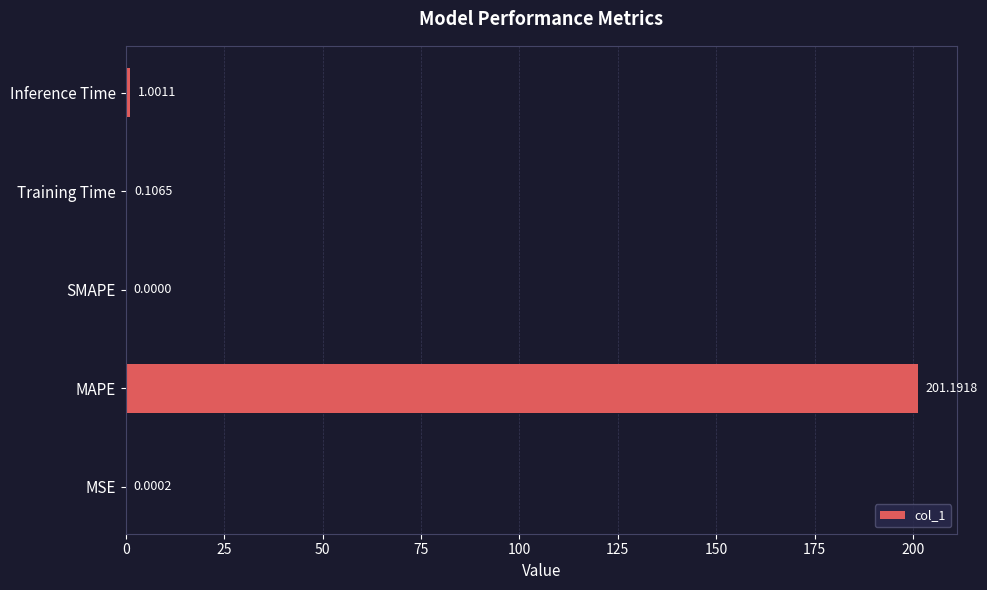

Where is the data nearest to the value 100?

Inference Time